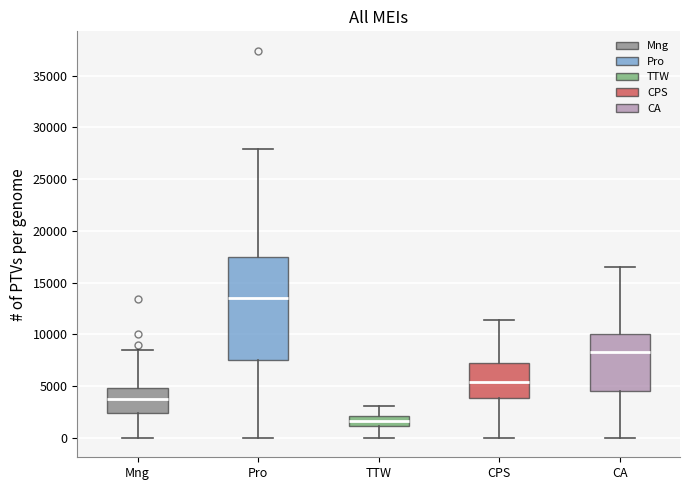

Where does the lower whisker of the box for Pro end on the y-axis? The values are not printed on the chart, so give them approximately, as read against the axis.

0